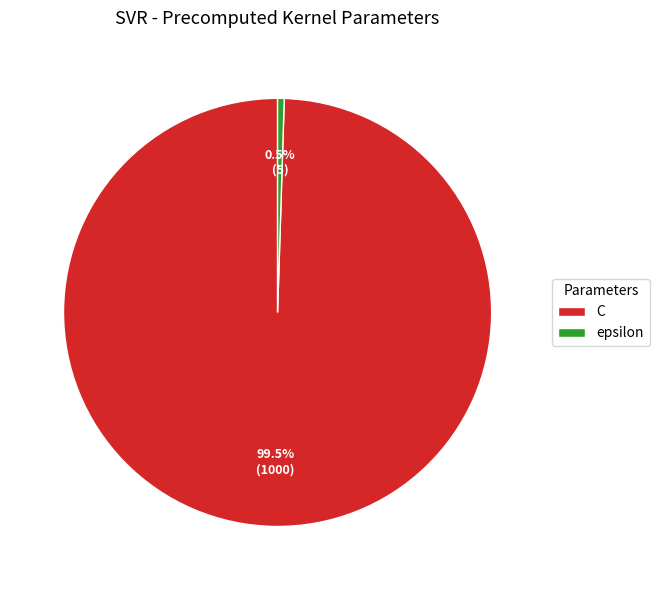

What percentage do C and epsilon together represent?

100.0%